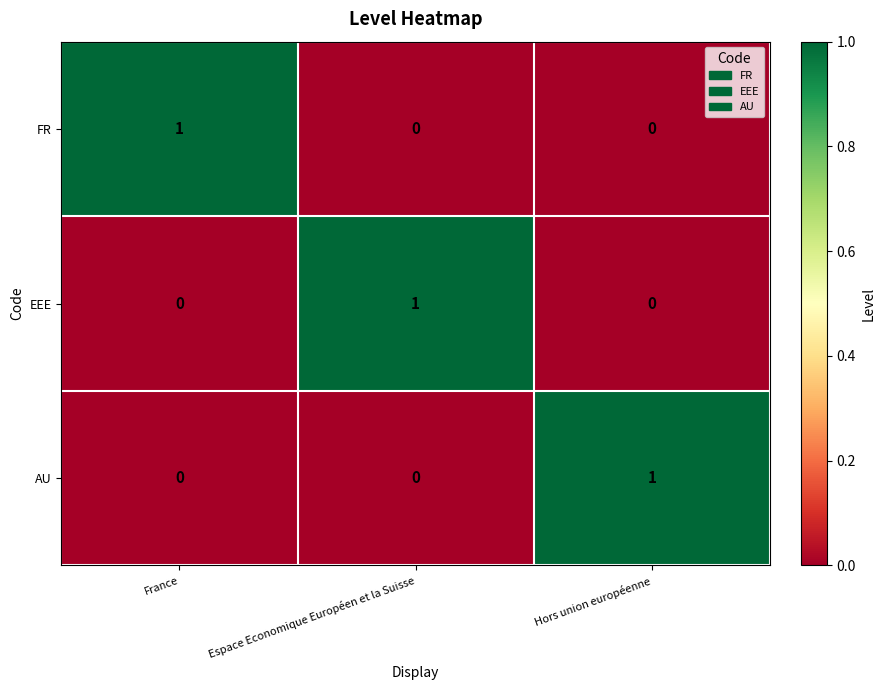

Reading right to left, extract all data points from this chart.

FR: Hors union européenne=0	Espace Economique Européen et la Suisse=0	France=1
EEE: Hors union européenne=0	Espace Economique Européen et la Suisse=1	France=0
AU: Hors union européenne=1	Espace Economique Européen et la Suisse=0	France=0